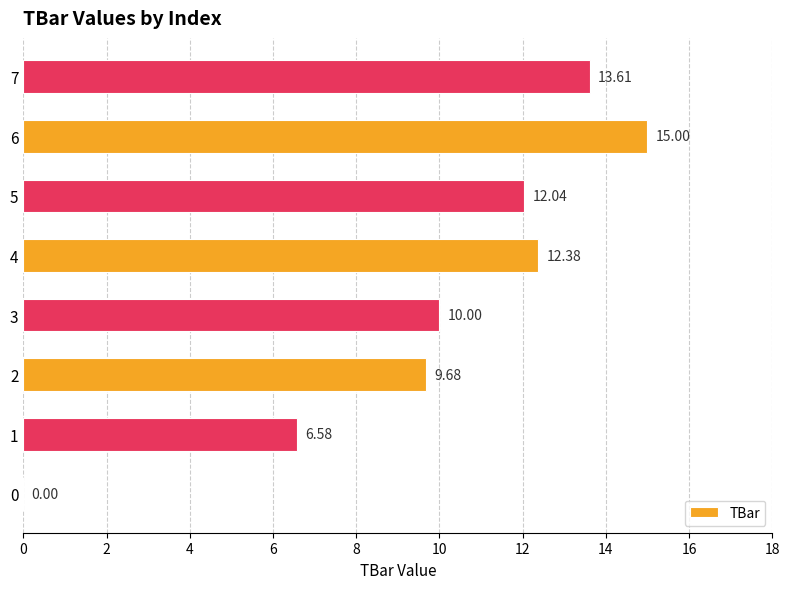

How many values exceed 12?

4